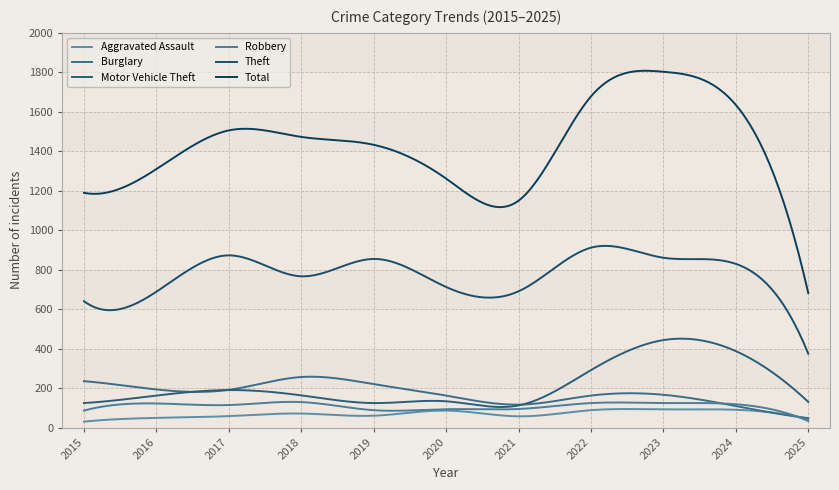

Does the chart display data point markers on the line(s)?

No